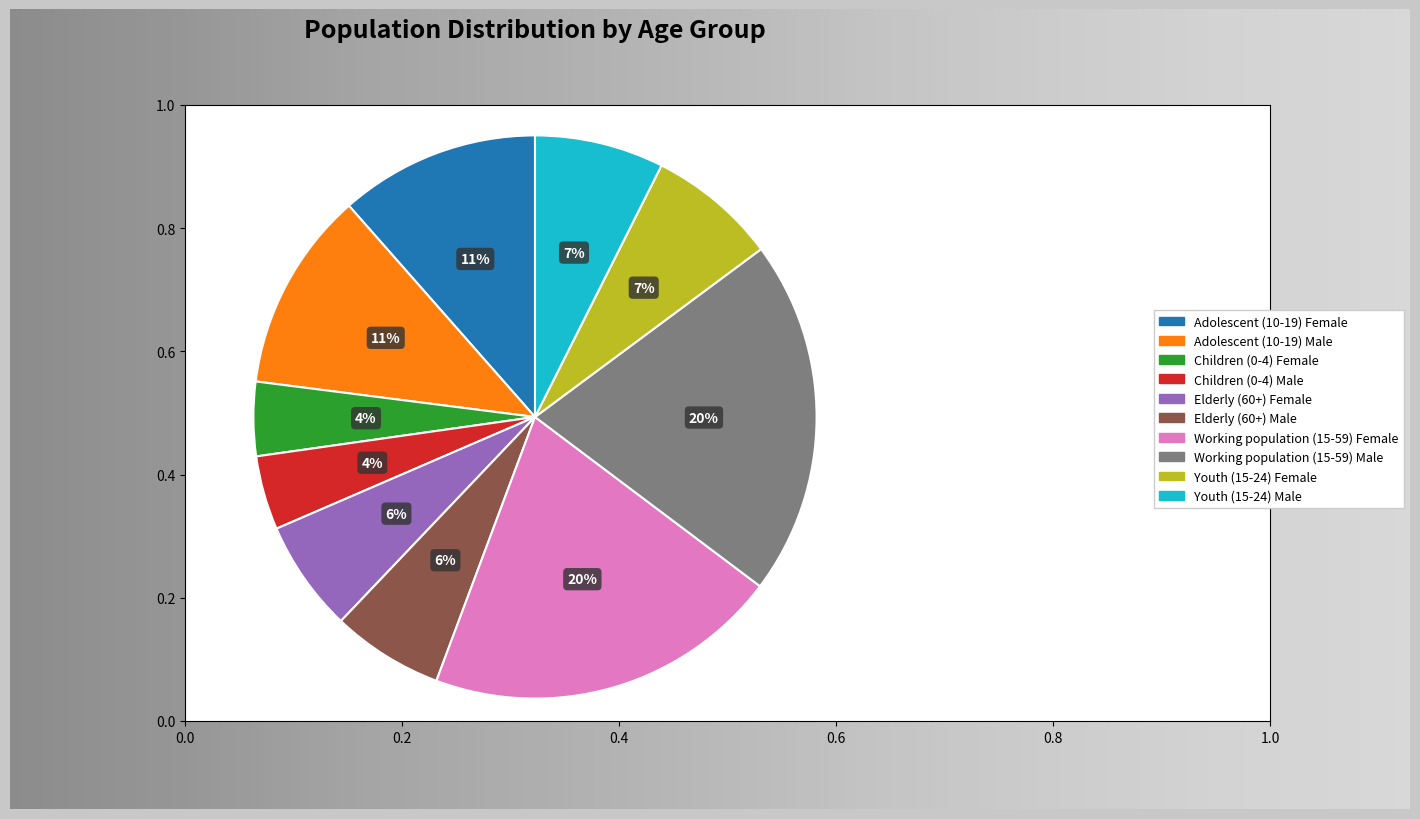

Which has a higher value, Youth (15-24) Male or Children (0-4) Male?

Youth (15-24) Male